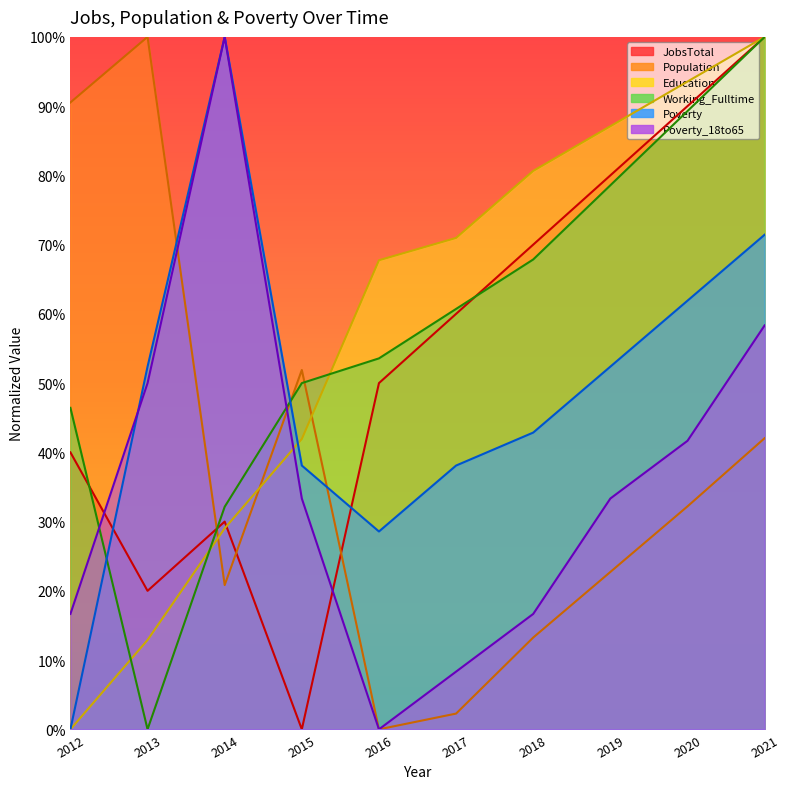

Reading left to right, list all the values displayed in this chart.

JobsTotal: 40.0	20.0	30.0	0.0	50.0	60.0	70.0	80.0	90.0	100.0
Population: 90.5	100.0	20.8	51.9	0.0	2.3	13.3	22.7	32.2	42.0
Education: 0.0	12.9	29.0	41.9	67.7	71.0	80.6	87.1	93.5	100.0
Working_Fulltime: 46.4	0.0	32.1	50.0	53.6	60.7	67.9	78.6	89.3	100.0
Poverty: 0.0	52.4	100.0	38.1	28.6	38.1	42.9	52.4	61.9	71.4
Poverty_18to65: 16.7	50.0	100.0	33.3	0.0	8.3	16.7	33.3	41.7	58.3